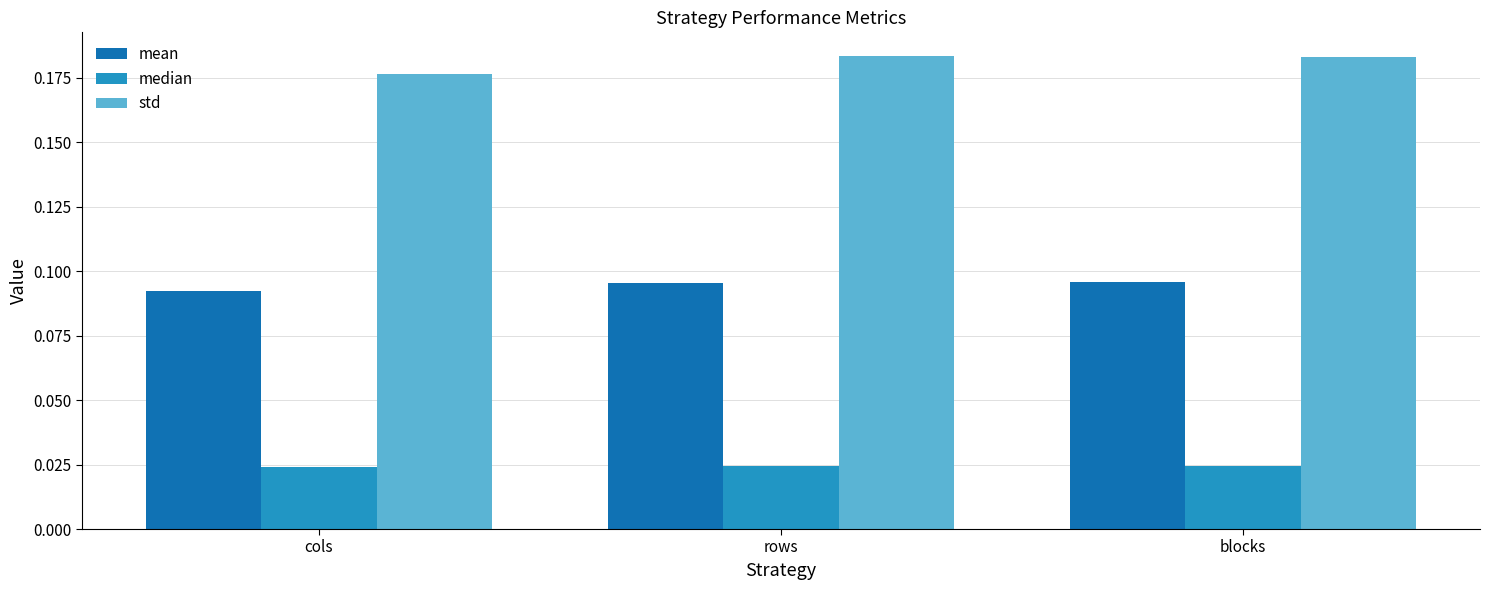

At how many categories does at least one series exceed 0?

3